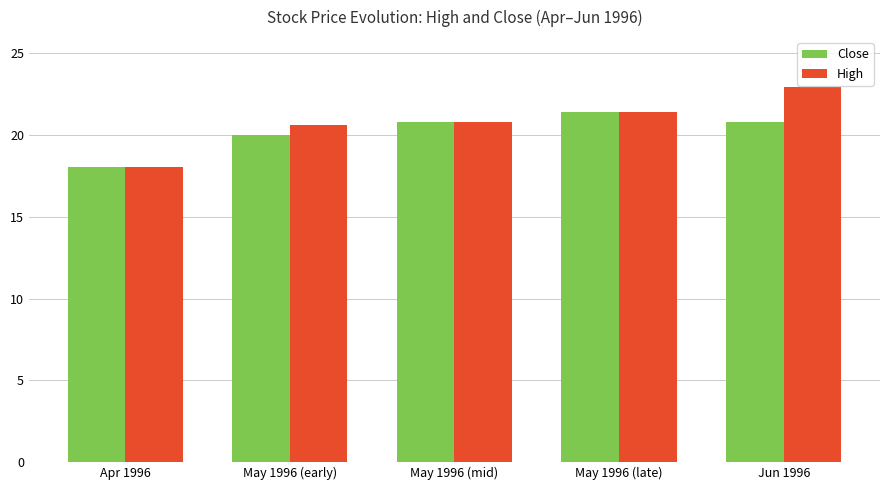

What is the approximate value of Close at Apr 1996?

18.1